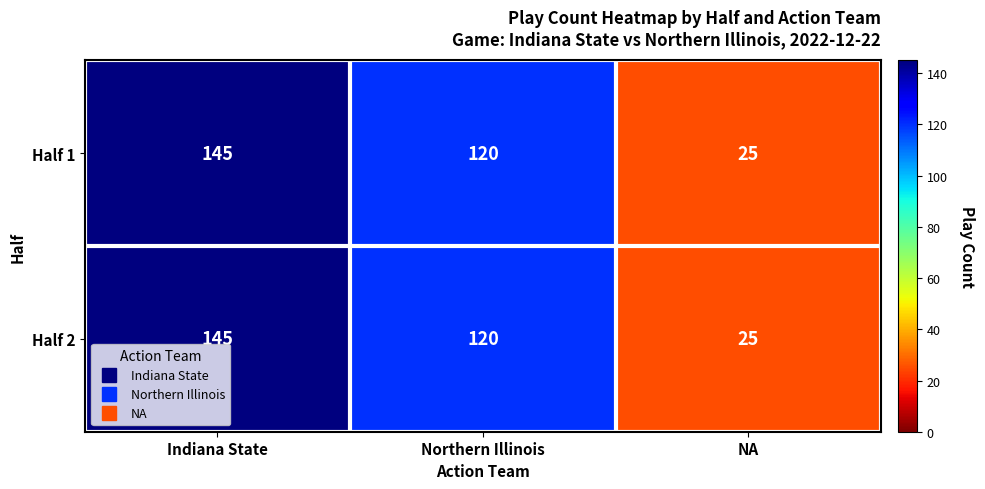

What is the difference between the maximum and minimum values in the Half 1 series?

120